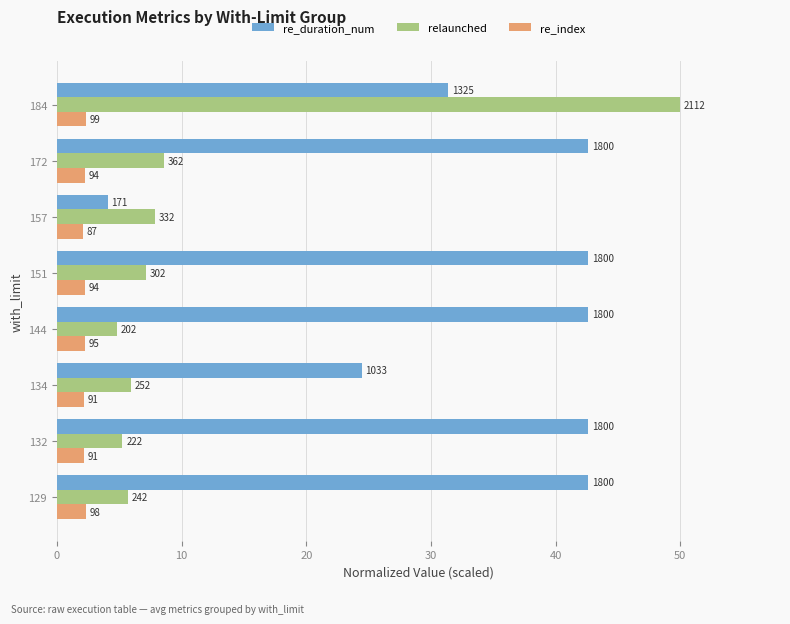

Reading left to right, transcribe all the data shown in this chart.

re_duration_num: 42.6	42.6	24.4	42.6	42.6	4.1	42.6	31.4
relaunched: 5.7	5.3	6.0	4.8	7.1	7.9	8.6	50.0
re_index: 2.3	2.2	2.2	2.2	2.2	2.1	2.2	2.3